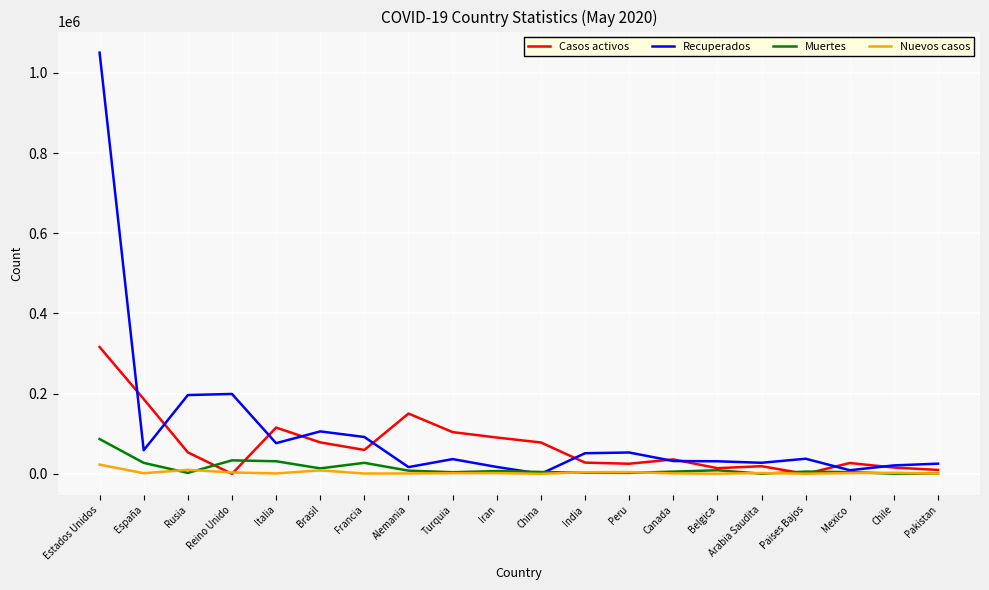

At which category is the sum across all series the highest?

Estados Unidos